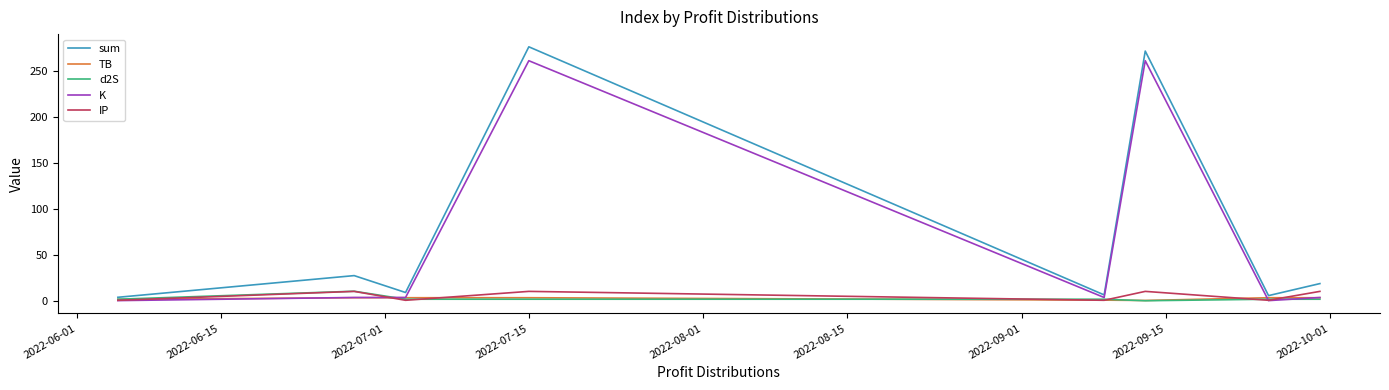

What is the maximum value for d2S?

10.3